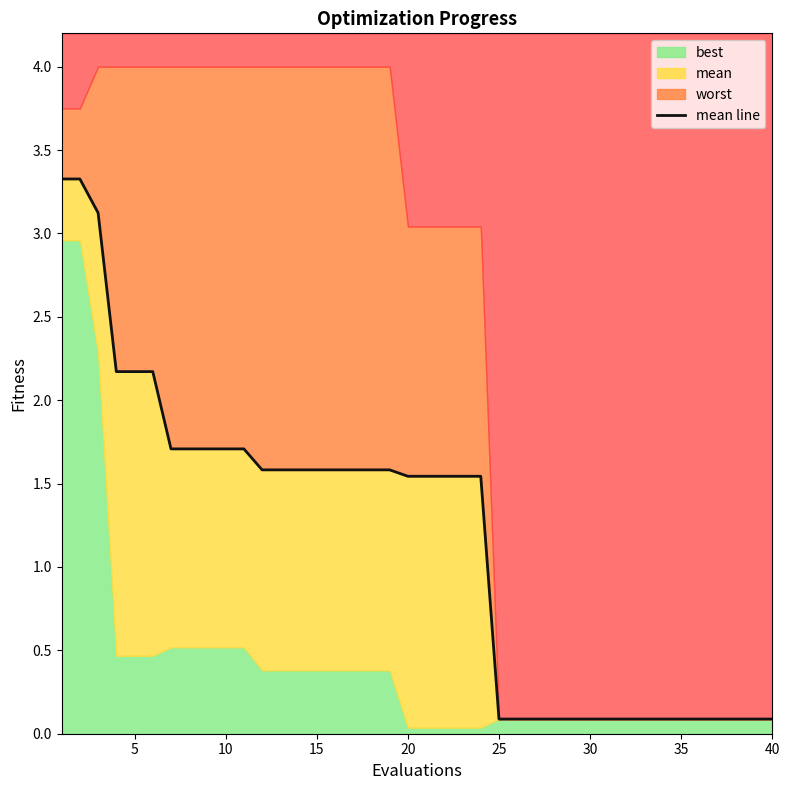

Does the chart have visible grid lines?

No